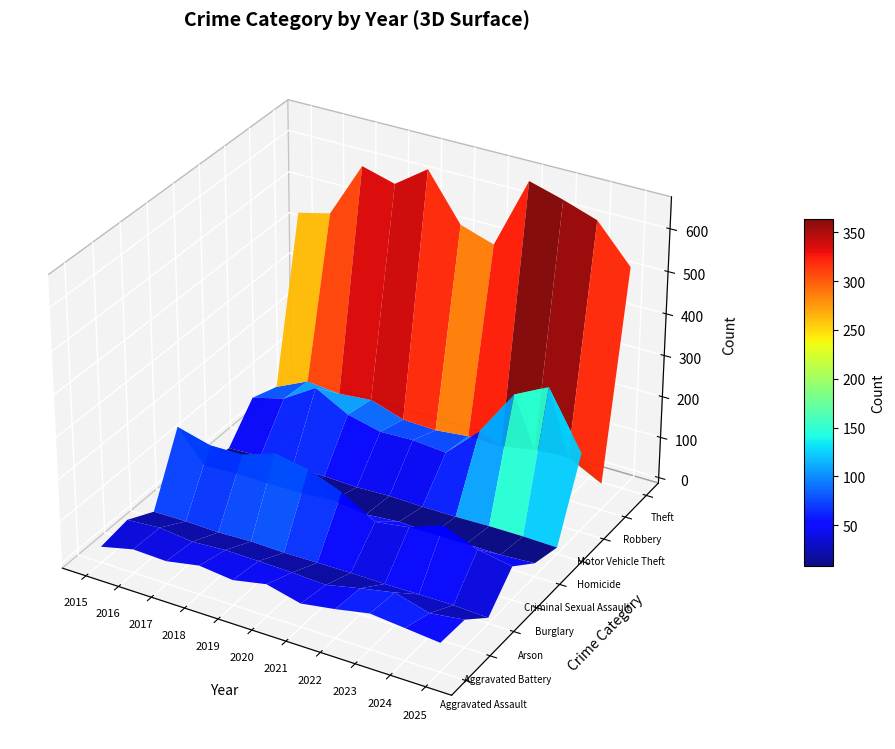

How many categories are shown in the chart?

11